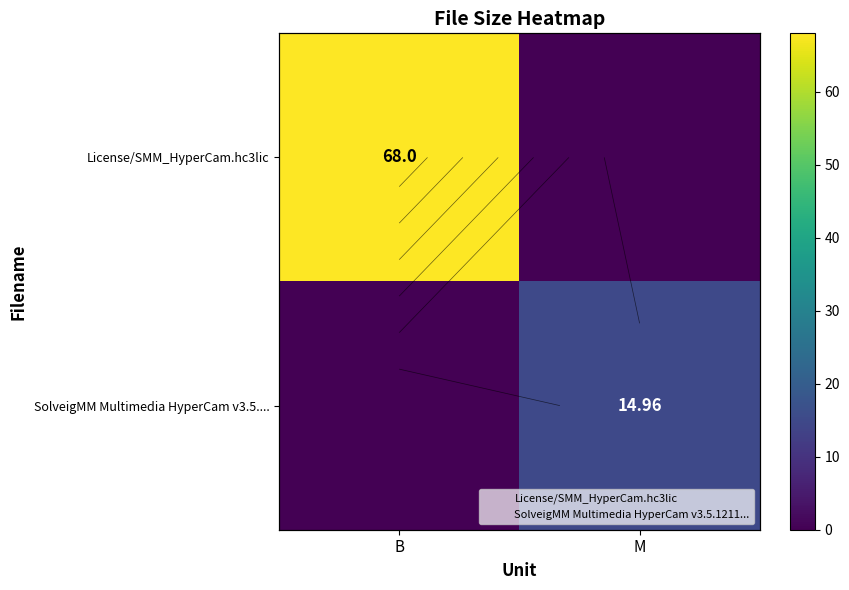

At which category is the sum across all series the highest?

B